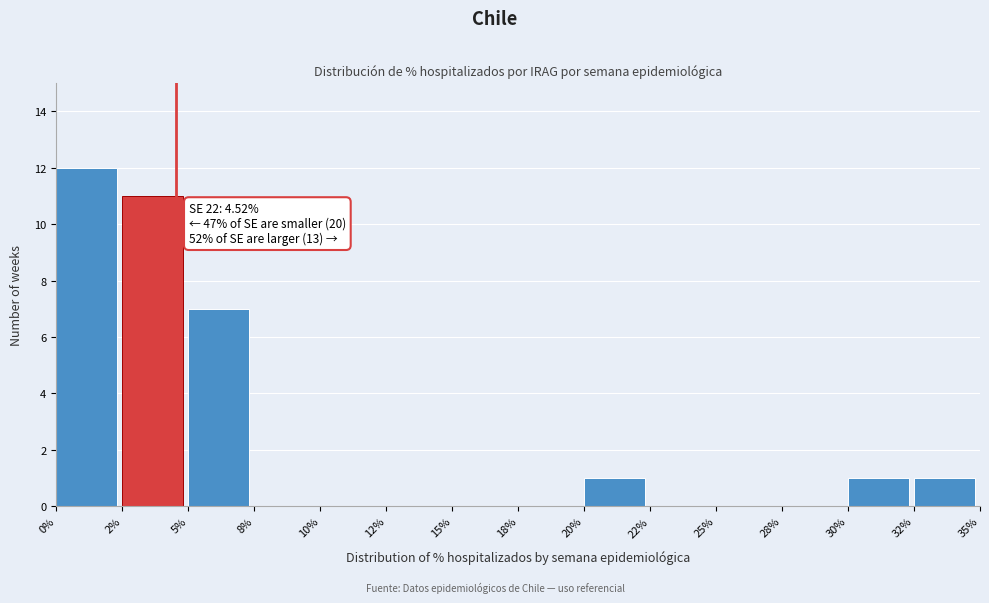

Reading left to right, what are all the values shown in this chart?

0%=12	2%=11	5%=7	8%=0	10%=0	12%=0	15%=0	18%=0	20%=1	22%=0	25%=0	28%=0	30%=1	32%=1